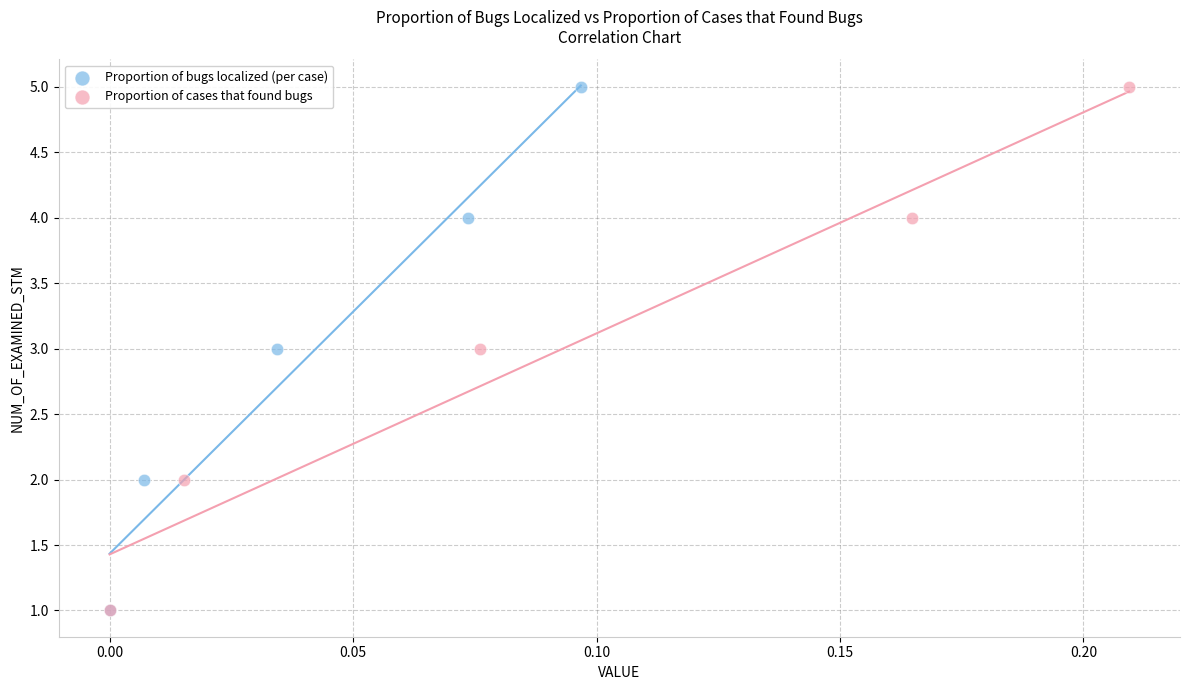

What are all the series names shown in the legend?

Proportion of bugs localized (per case), Proportion of cases that found bugs